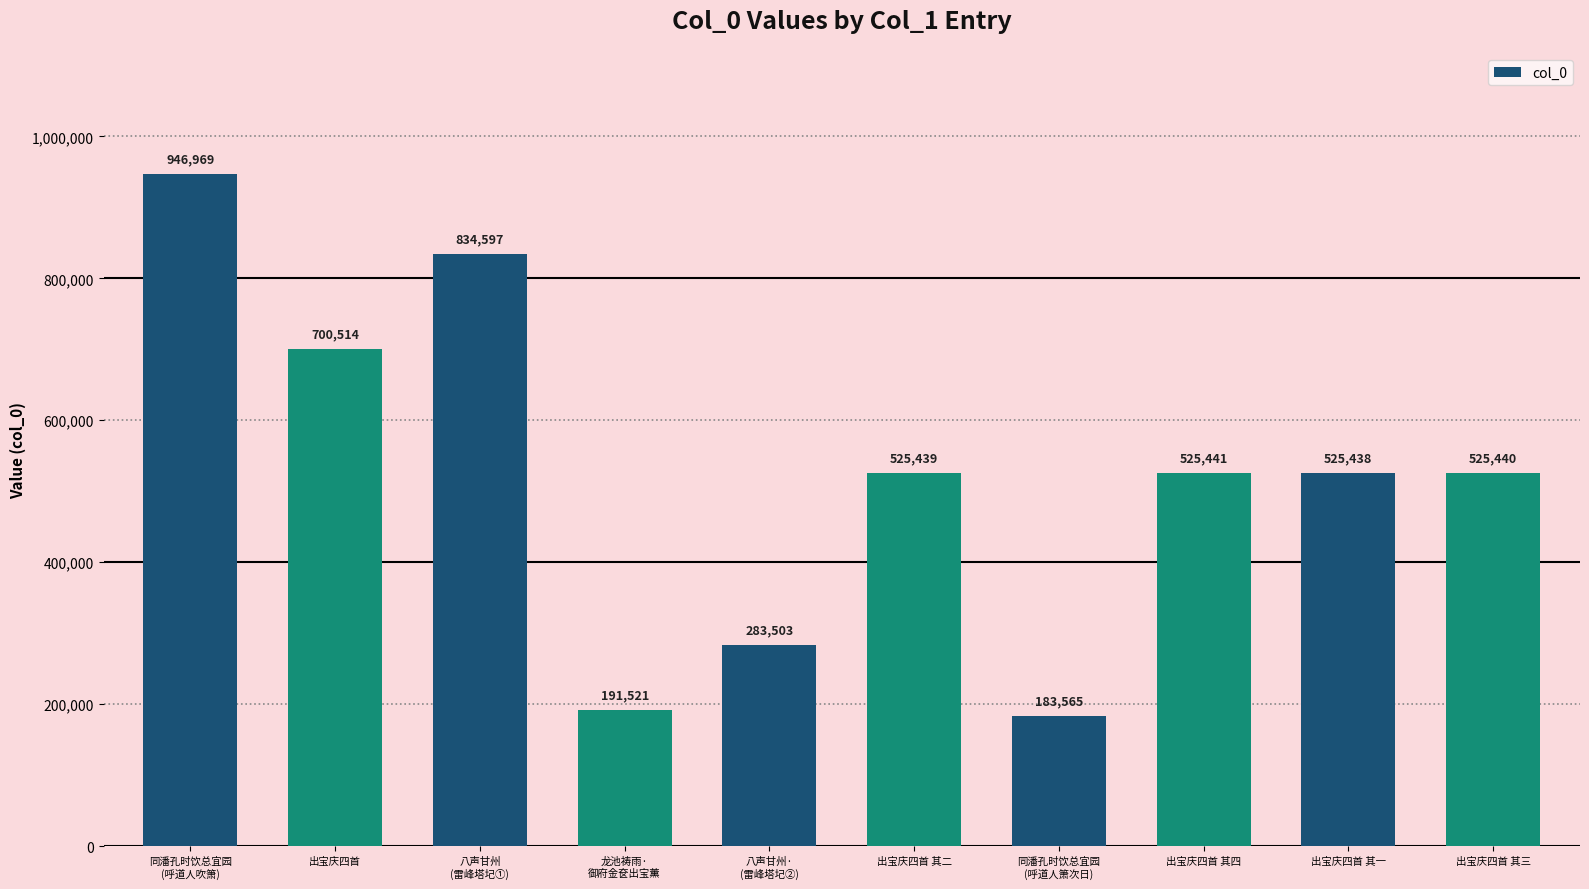

Reading left to right, extract all data points from this chart.

同潘孔时饮总宜园
(呼道人吹箫)=946969	出宝庆四首=700514	八声甘州
(雷峰塔圮①)=834597	龙池祷雨·
御府金奁出宝薰=191521	八声甘州·
(雷峰塔圮②)=283503	出宝庆四首 其二=525439	同潘孔时饮总宜园
(呼道人箫次日)=183565	出宝庆四首 其四=525441	出宝庆四首 其一=525438	出宝庆四首 其三=525440